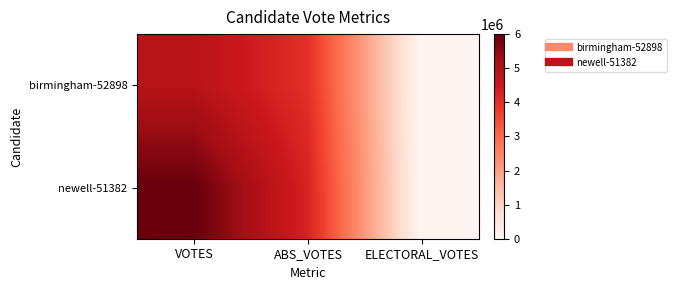

Between ABS_VOTES and ELECTORAL_VOTES, which is larger?

ABS_VOTES